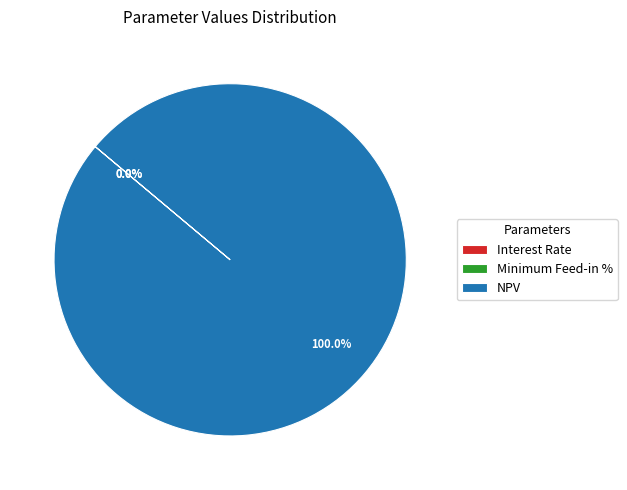

Does NPV represent more than half of the total?

Yes